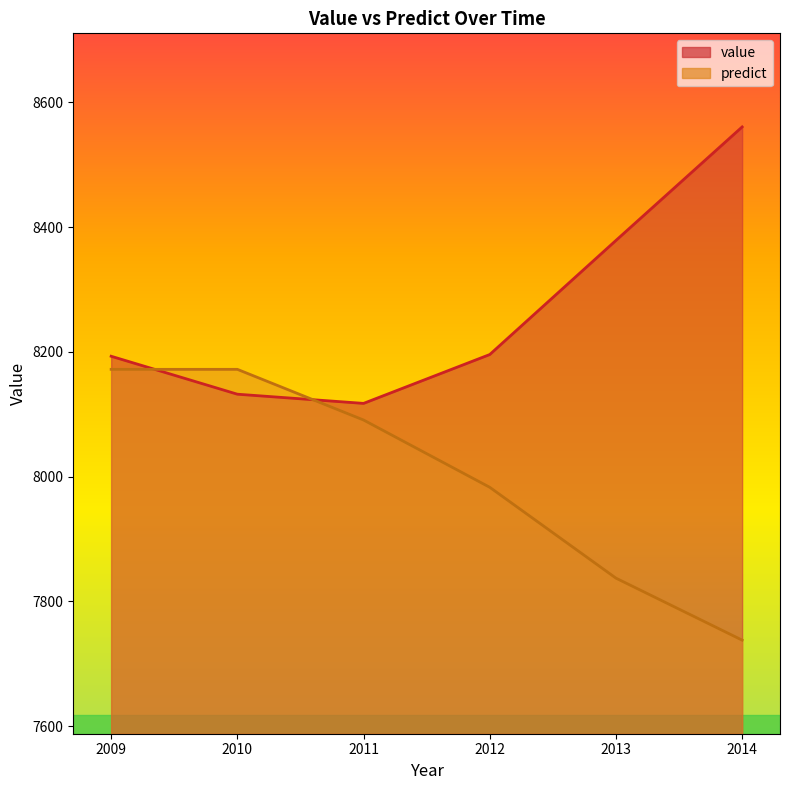

Rank the series by their maximum value, from lowest to highest.

predict, value